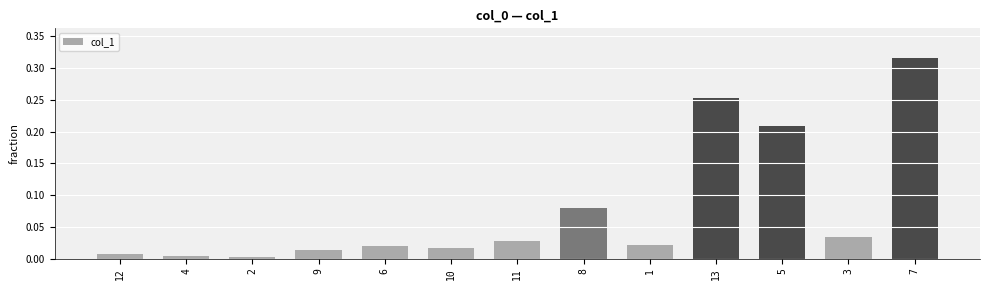

What position from the right is 1?

5